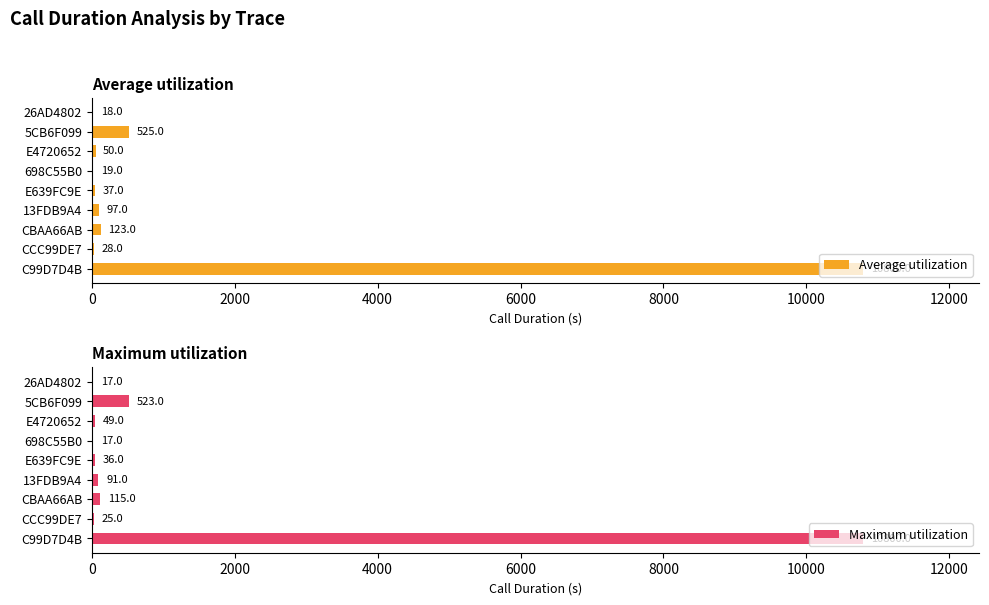

What is the maximum value for Maximum utilization?

10800